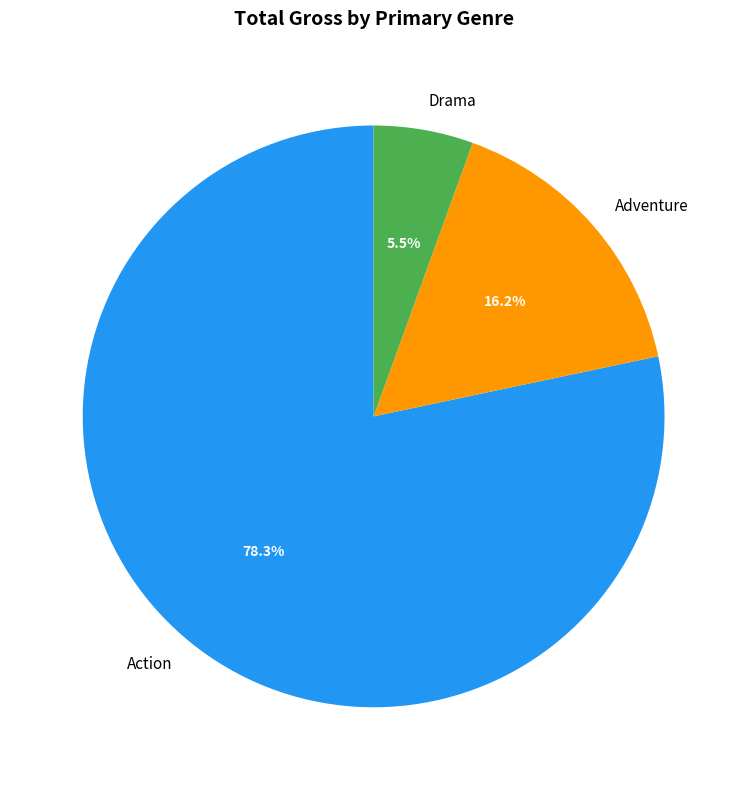

What percentage is the Action slice, to the nearest percent?

78%